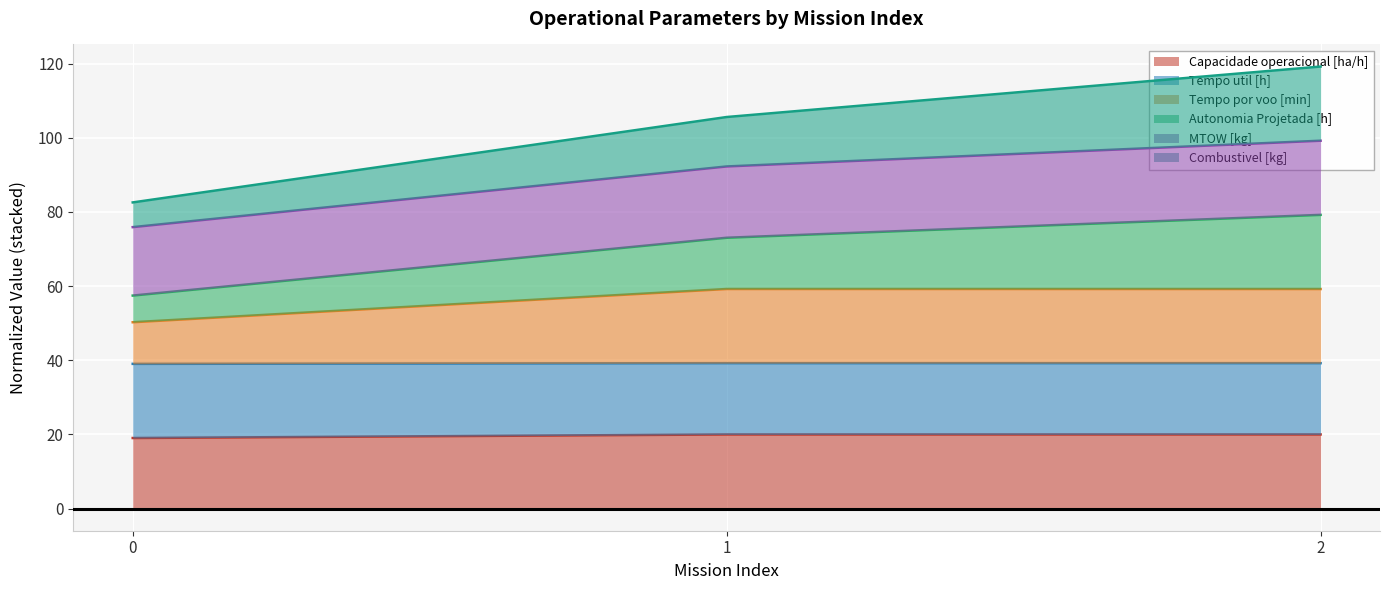

What is the lowest value of the Capacidade operacional [ha/h] series?

19.0